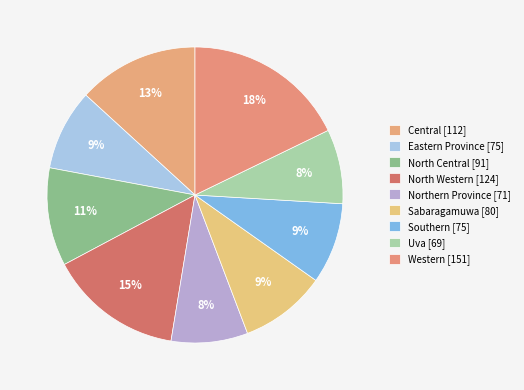

How many segments does this pie chart have?

9